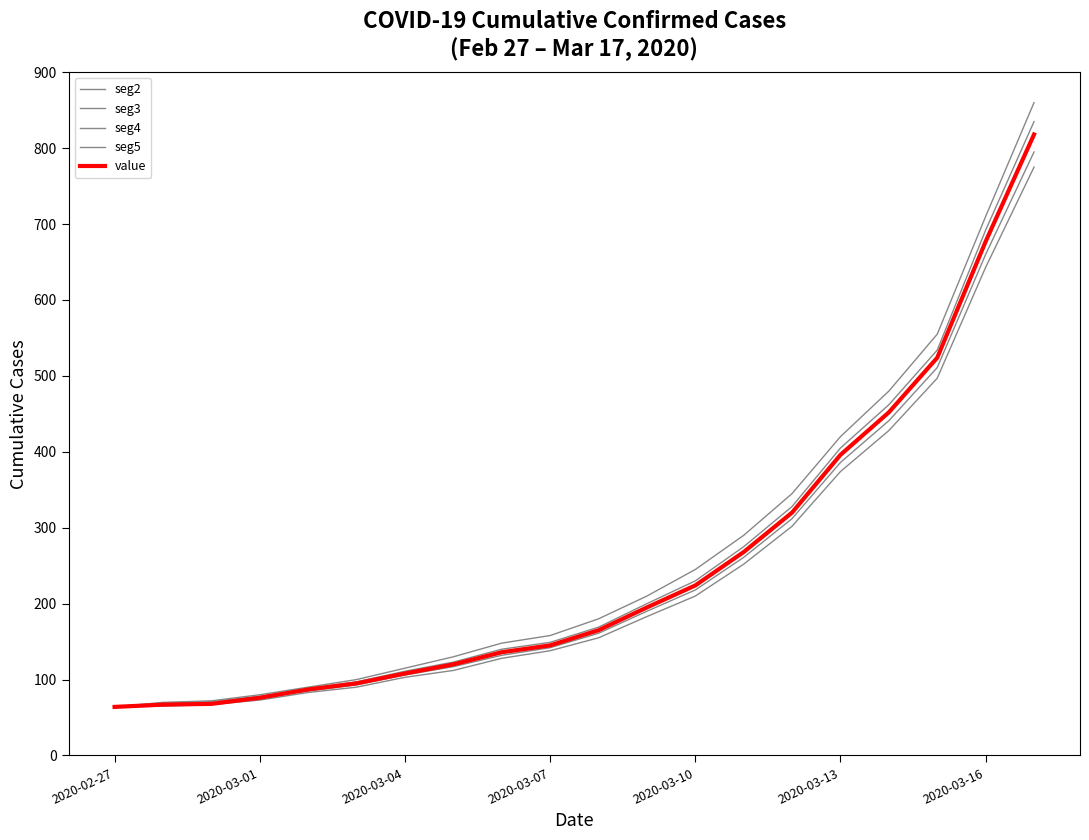

At how many categories does at least one series exceed 791?

1